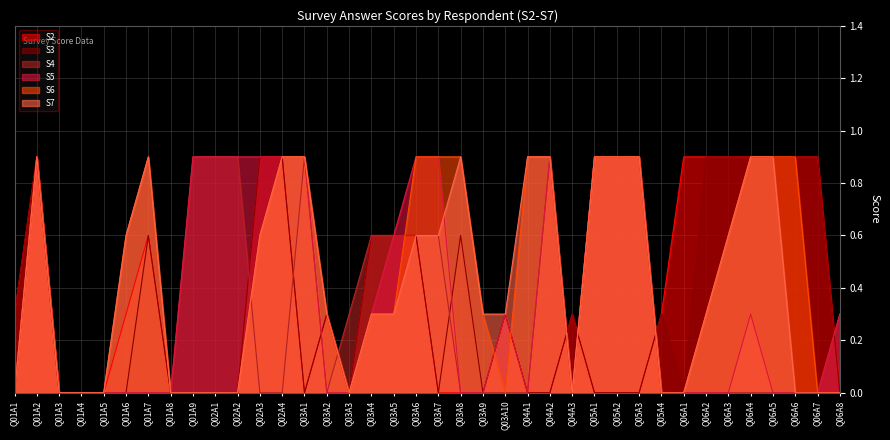

At which label is S3 closest to 0?

Q01A3